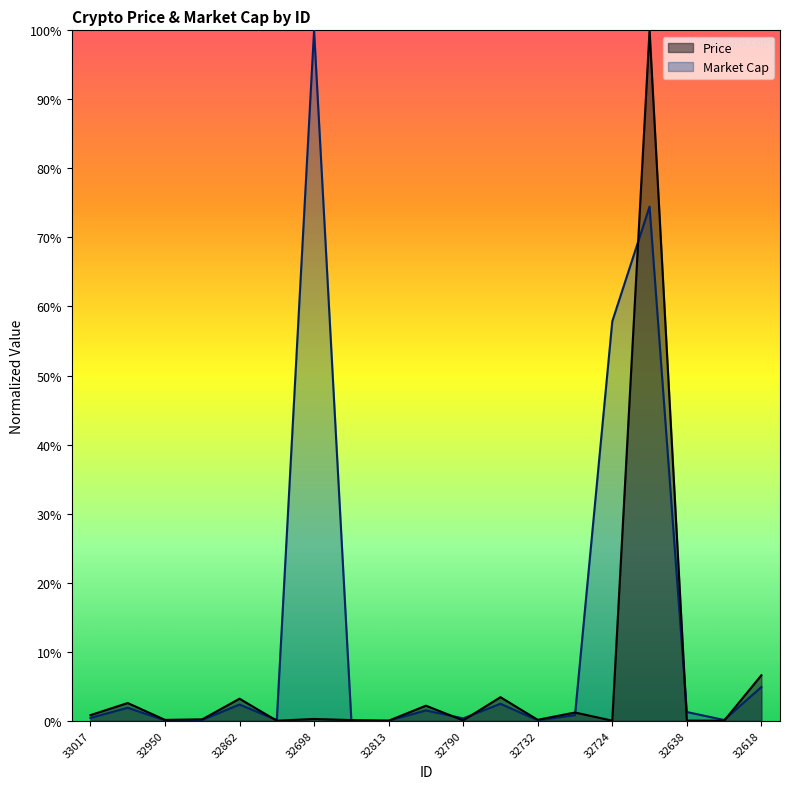

At how many categories does at least one series exceed 0?

18